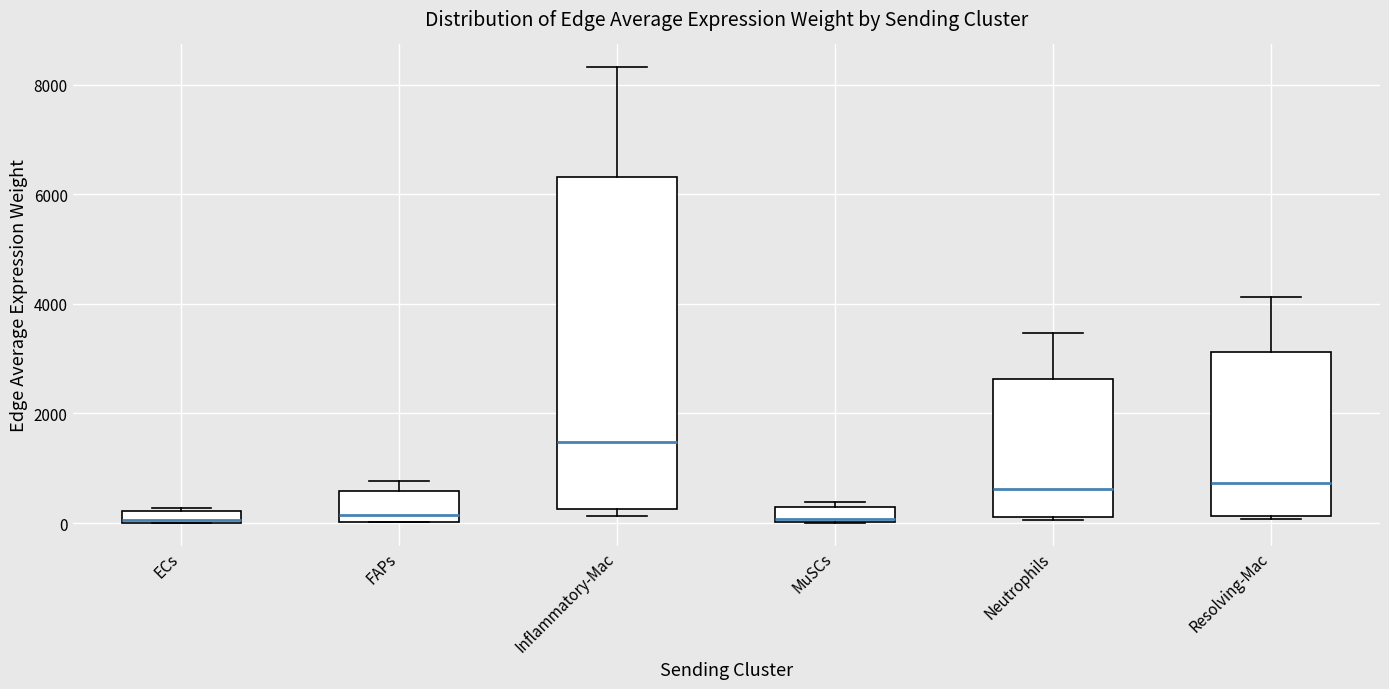

Comparing the boxes themselves (not the whiskers), which one is the tallest?

Inflammatory-Mac